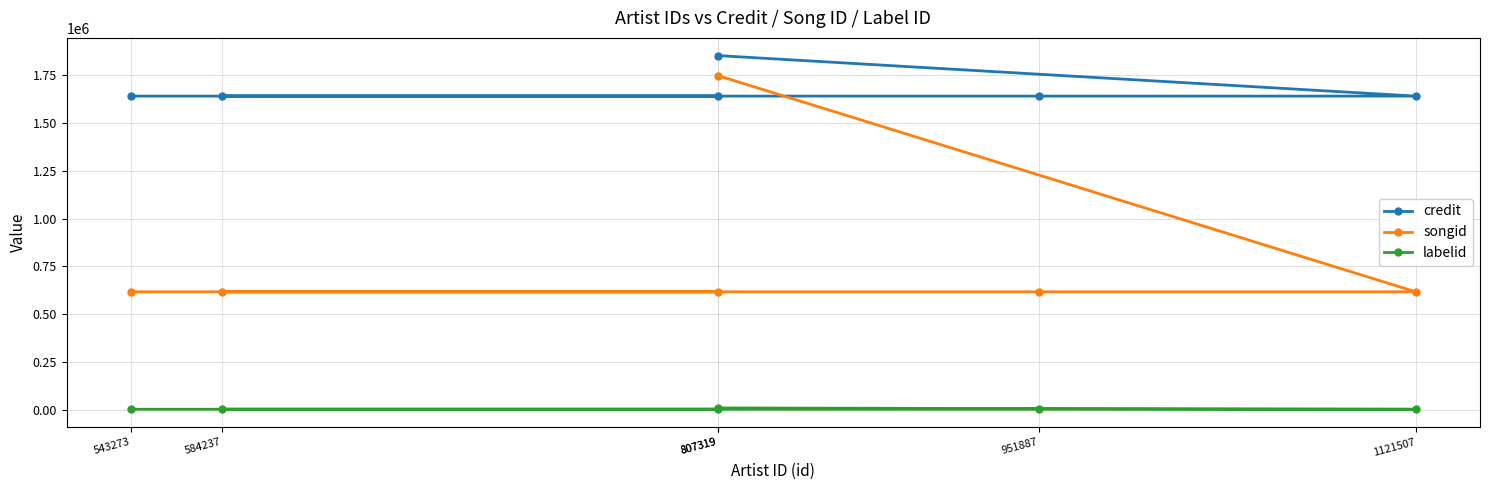

True or false: songid and credit intersect in this chart.

False